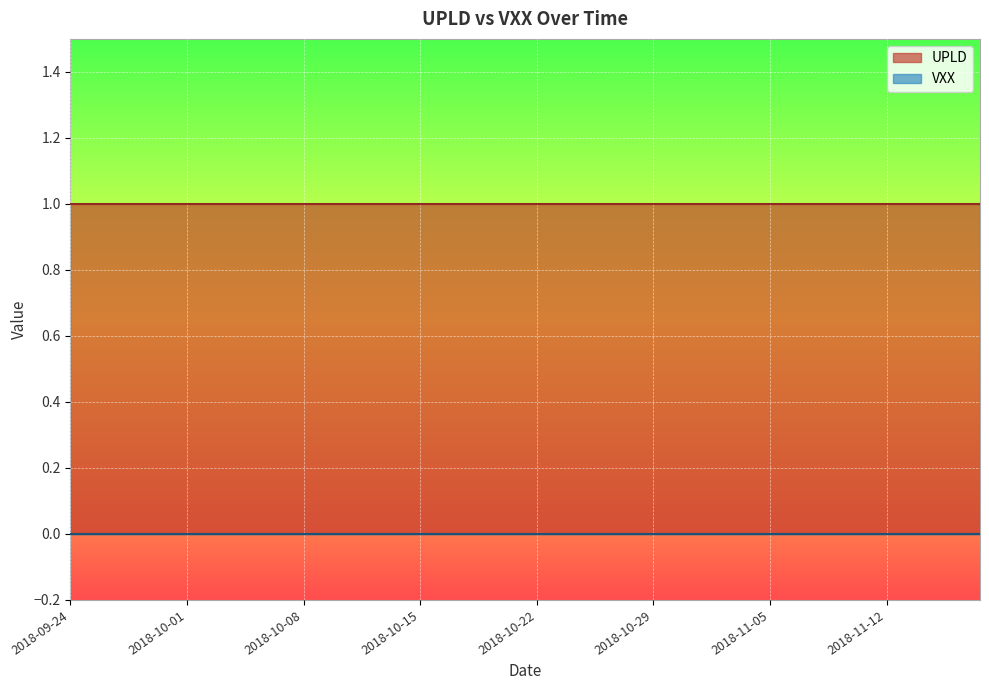

True or false: VXX and UPLD intersect in this chart.

False